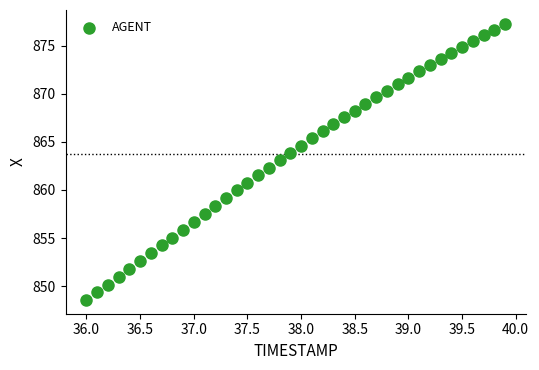

What is the range of Y values (max minus min)?

28.7